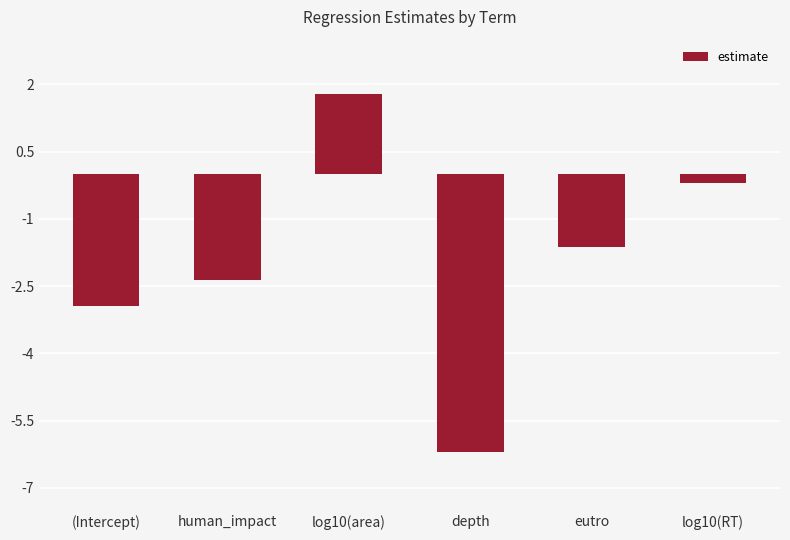

What is the maximum value shown in the chart?

1.8